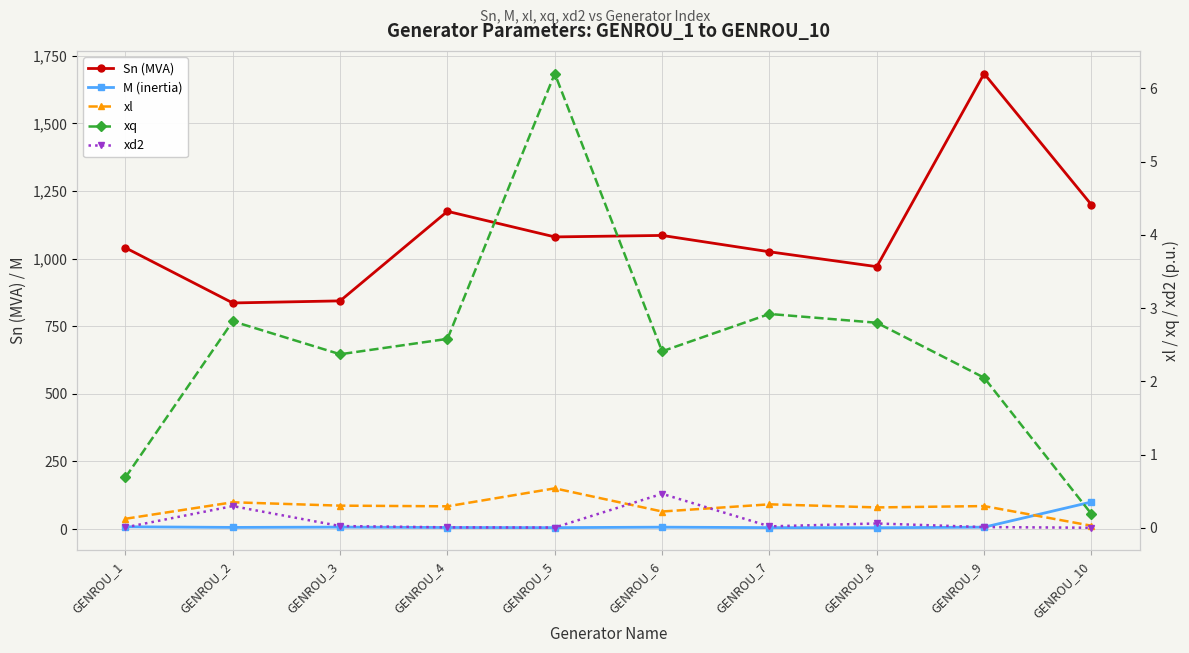

True or false: xd2 and M (inertia) intersect in this chart.

False